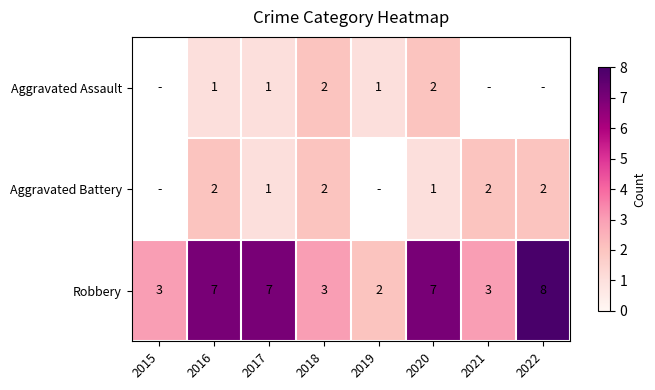

At which category is the sum across all series the highest?

2016